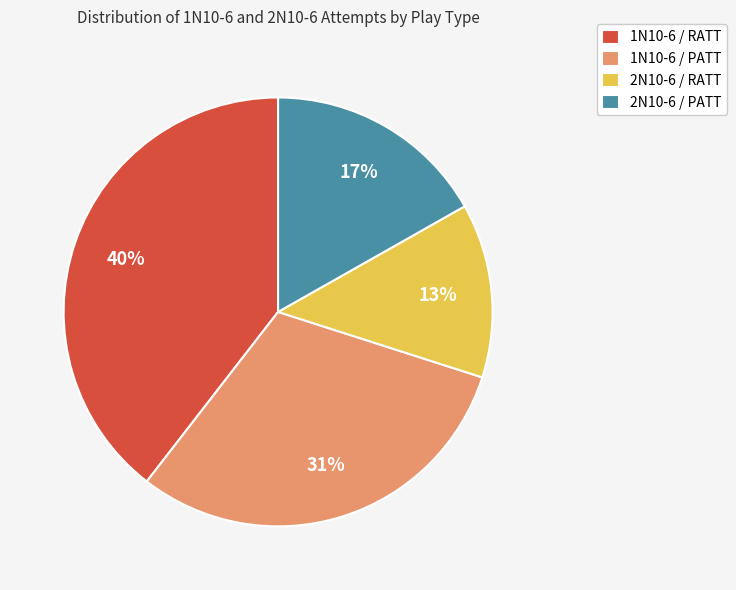

What is the smallest slice in the pie chart?

2N10-6 / RATT